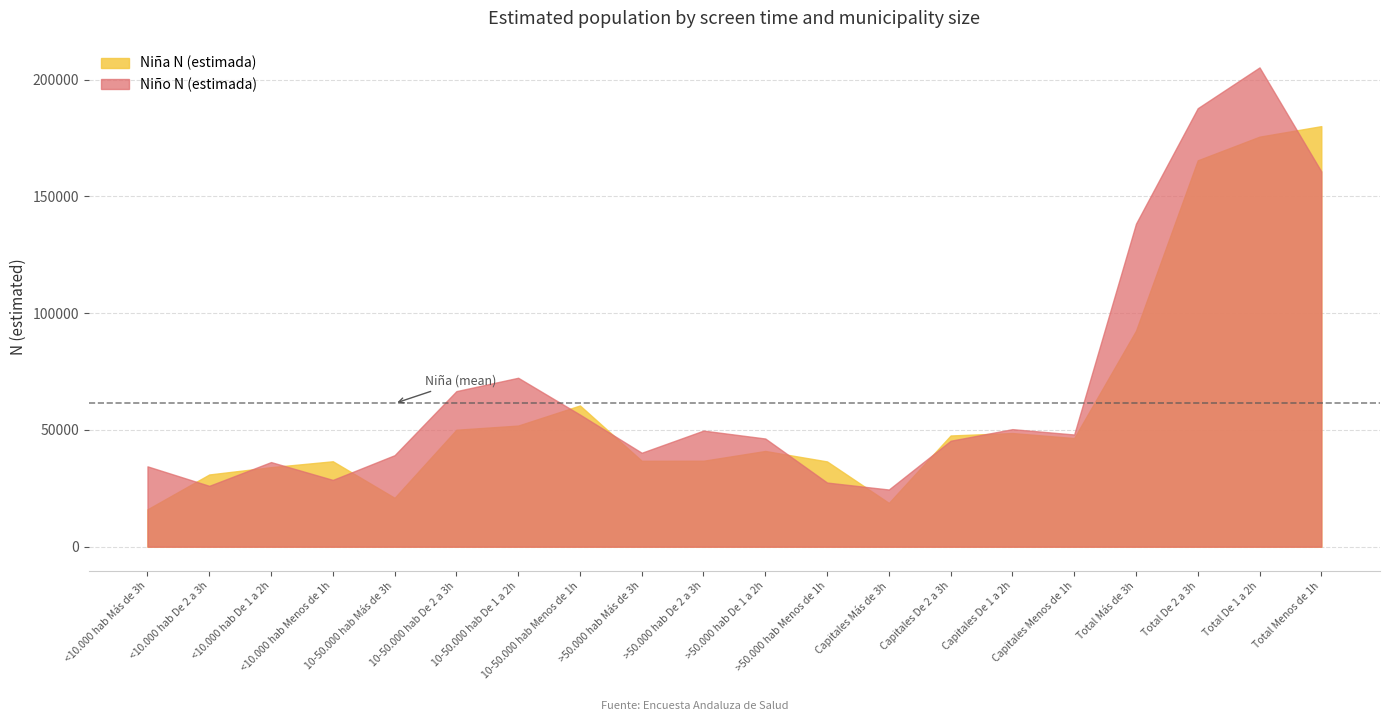

Where do Niño N (estimada) and Niña N (estimada) first cross each other?

<10.000 hab Más de 3h and <10.000 hab De 2 a 3h